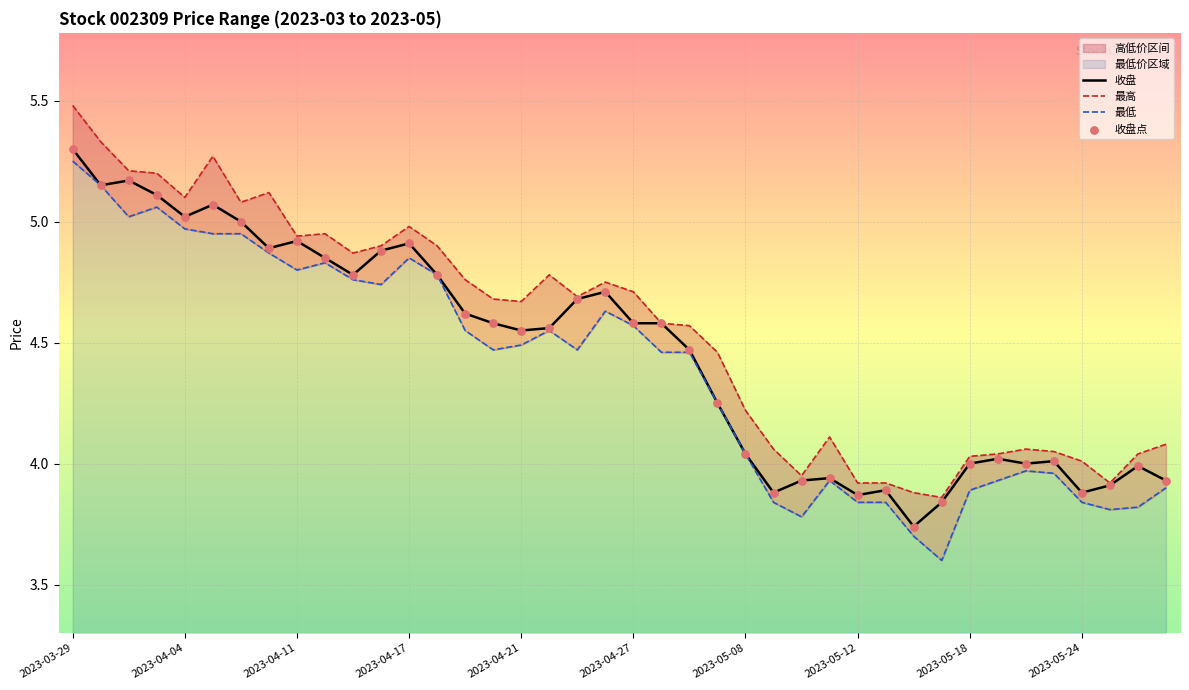

What is the total value across all series at 34?

16.0